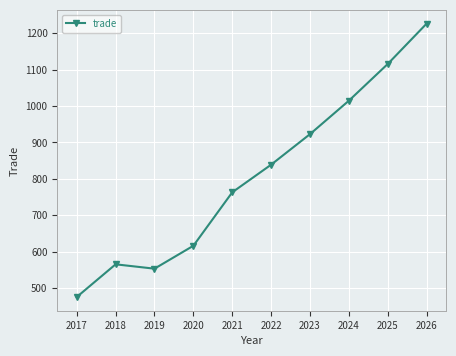

Reading left to right, extract all data points from this chart.

2017=475	2018=565	2019=553	2020=616	2021=763	2022=839	2023=923	2024=1015	2025=1116	2026=1227